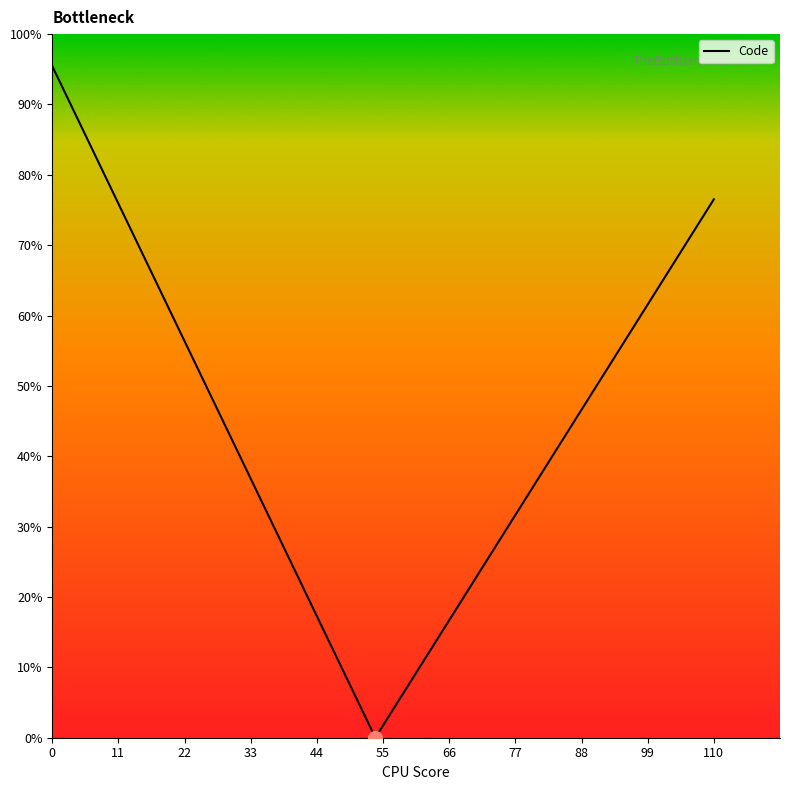

What is the greatest value displayed?

95.5